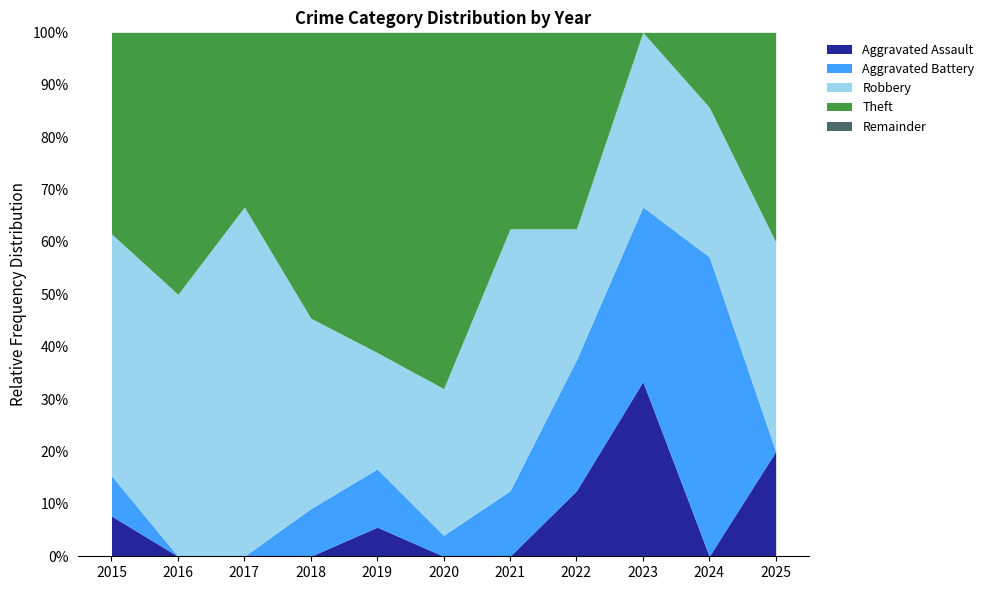

What is the total value across all series at 2018?

100.0